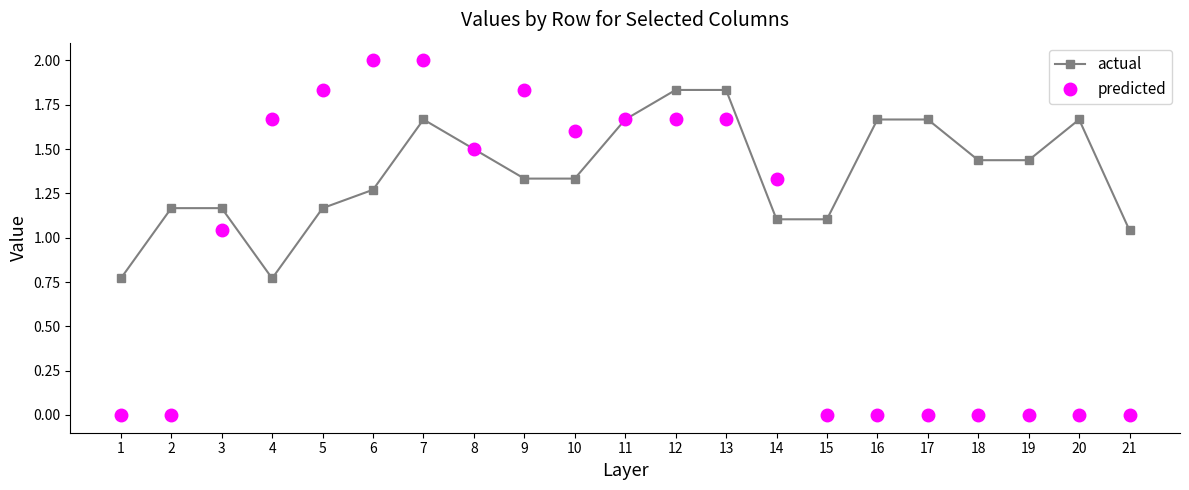

Which series ends up on top after the final intersection of actual and predicted?

actual